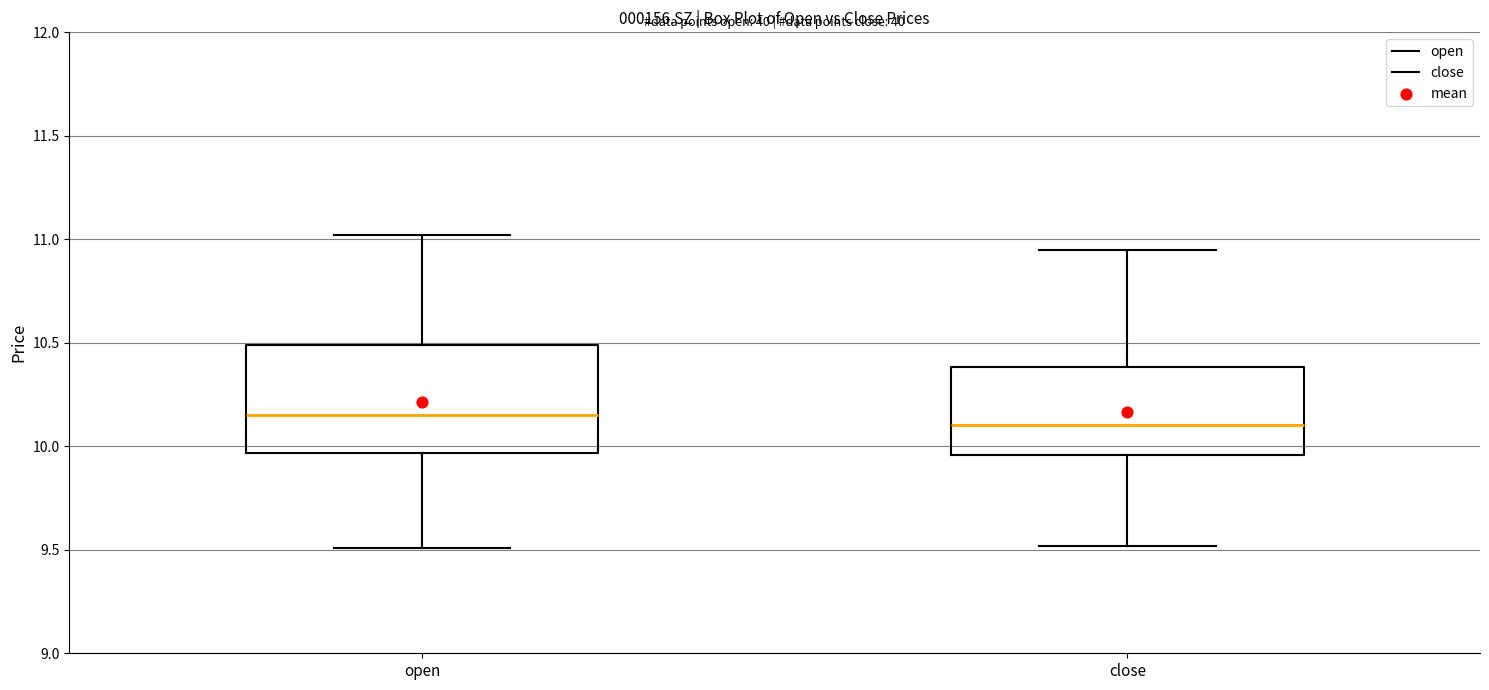

Reading left to right, read every box against the y-axis: the position of its median line, the range the box covers, and the ends of its whiskers. The values are not printed on the chart, so give them approximately, as read against the axis.

open: median 10.15, box 9.95 to 10.50, whiskers 9.50 to 11.00
close: median 10.10, box 9.95 to 10.40, whiskers 9.50 to 10.95